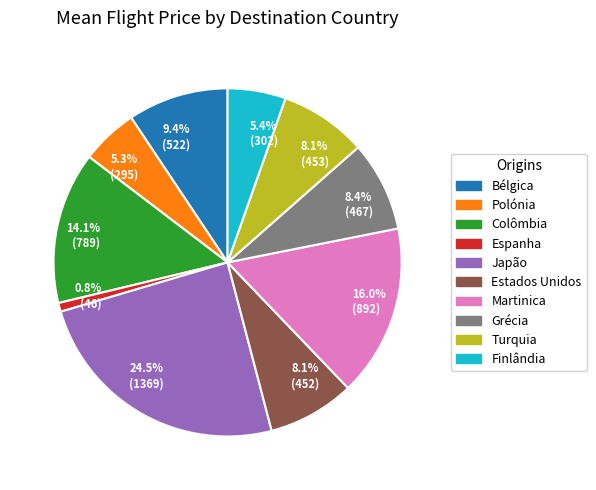

Between 16.0% (892) and 5.4% (302), which is larger?

16.0% (892)